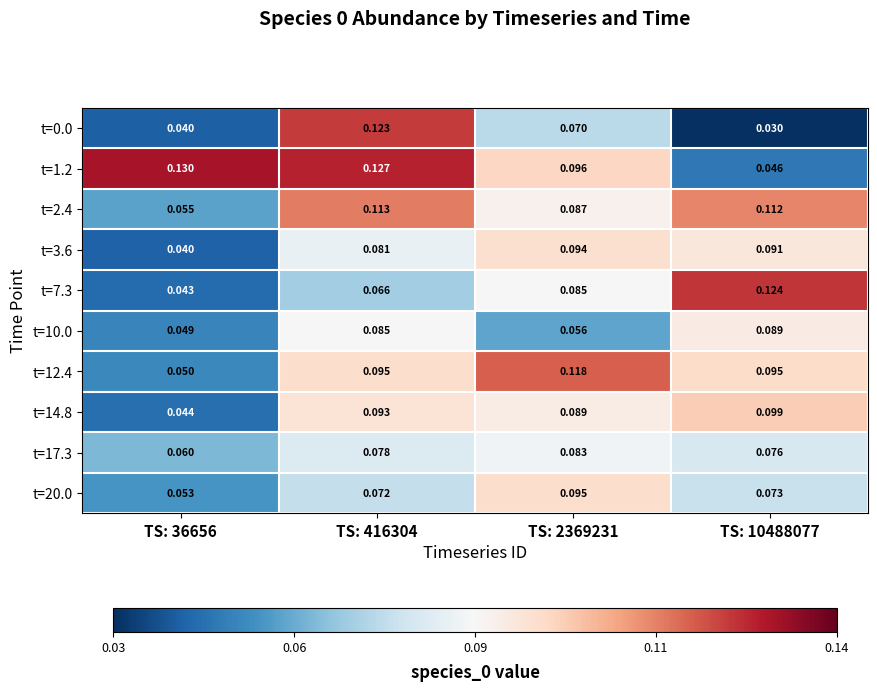

Is the value of t=10.0 at TS: 416304 greater than the value of t=20.0 at TS: 36656?

Yes